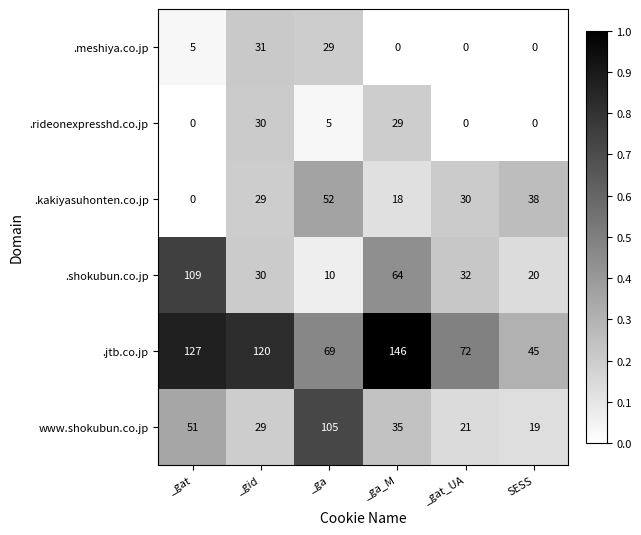

What is the sum of all .meshiya.co.jp values?

65